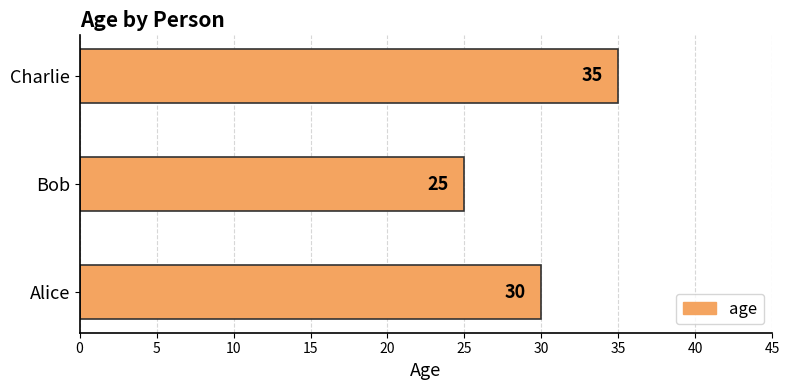

At which category does the chart reach its peak across all series?

Charlie